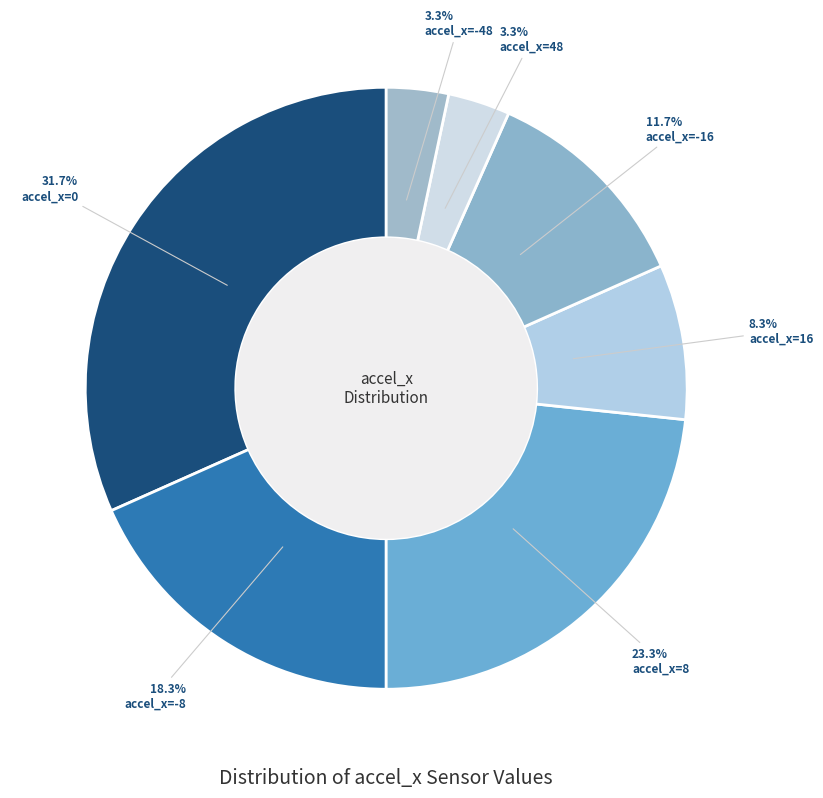

What is the largest slice in the pie chart?

accel_x=0